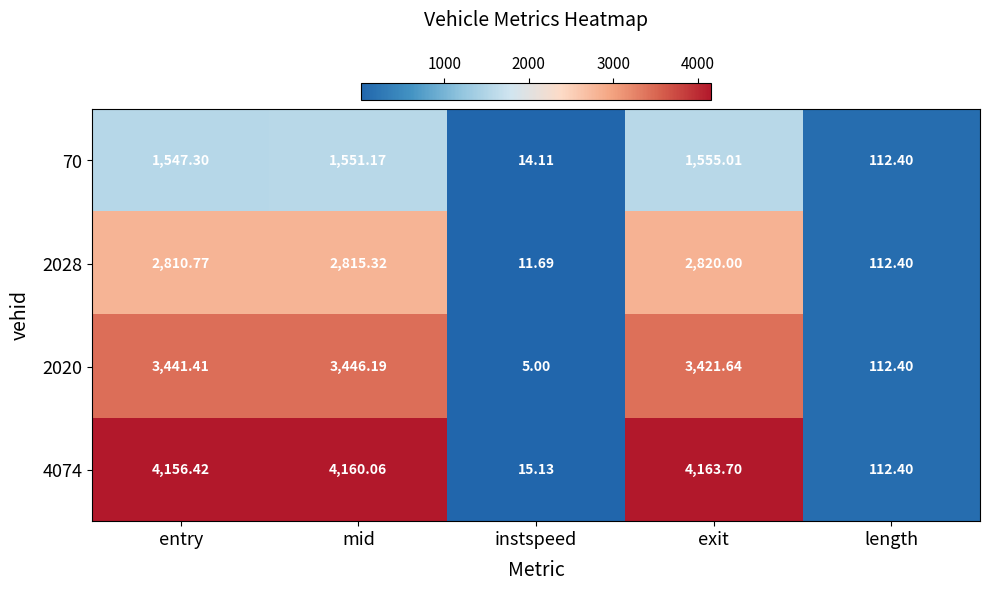

What is the highest value of the 2020 series?

3446.2